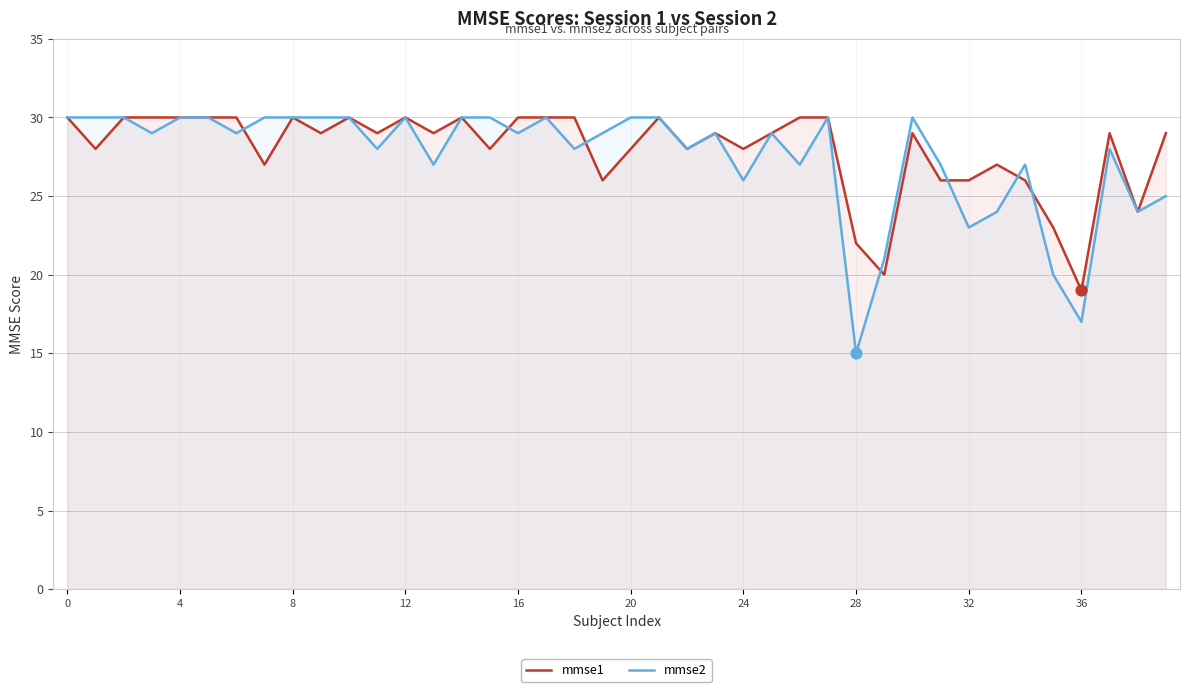

What are all the series names shown in the legend?

mmse1, mmse2